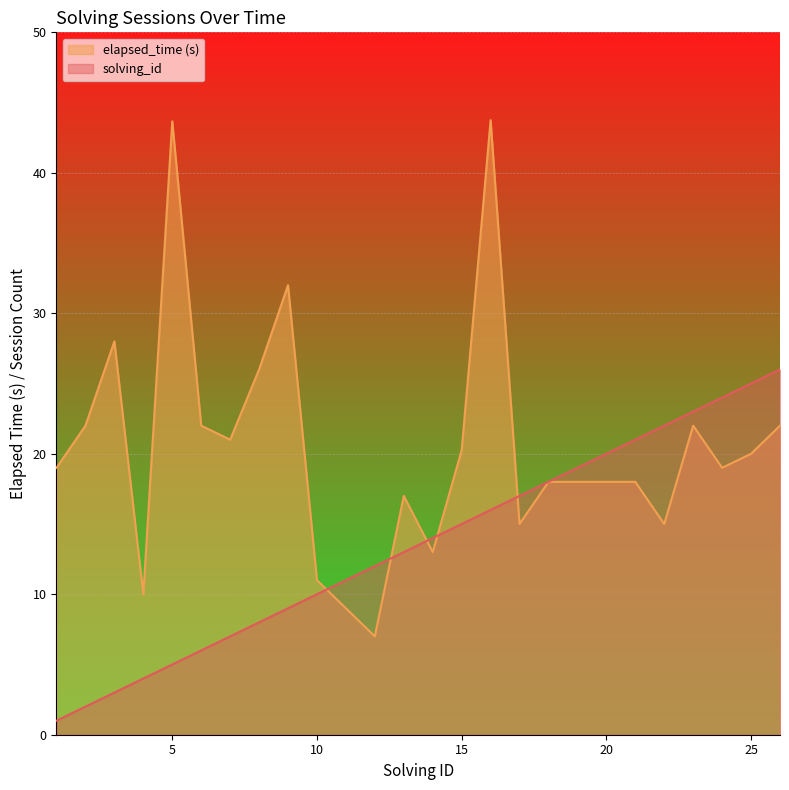

Reading right to left, what are all the values shown in this chart?

solving_id: 26=26.0	25=25.0	24=24.0	23=23.0	22=22.0	21=21.0	20=20.0	19=19.0	18=18.0	17=17.0	16=16.0	15=15.0	14=14.0	13=13.0	12=12.0	11=11.0	10=10.0	9=9.0	8=8.0	7=7.0	6=6.0	5=5.0	4=4.0	3=3.0	2=2.0	1=1.0
elapsed_time_k: 26=22.0	25=20.0	24=19.0	23=22.0	22=15.0	21=18.0	20=18.0	19=18.0	18=18.0	17=15.0	16=43.8	15=20.2	14=13.0	13=17.0	12=7.0	11=9.0	10=11.0	9=32.0	8=26.0	7=21.0	6=22.0	5=43.7	4=10.0	3=28.0	2=22.0	1=19.0